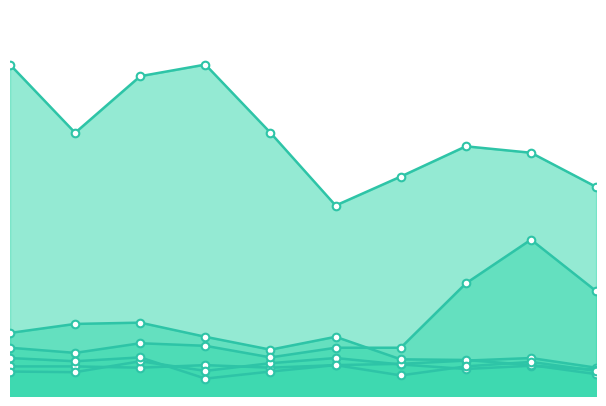

What are all the series names shown in the legend?

Aggravated Assault, Aggravated Battery, Burglary, Motor Vehicle Theft, Robbery, Theft